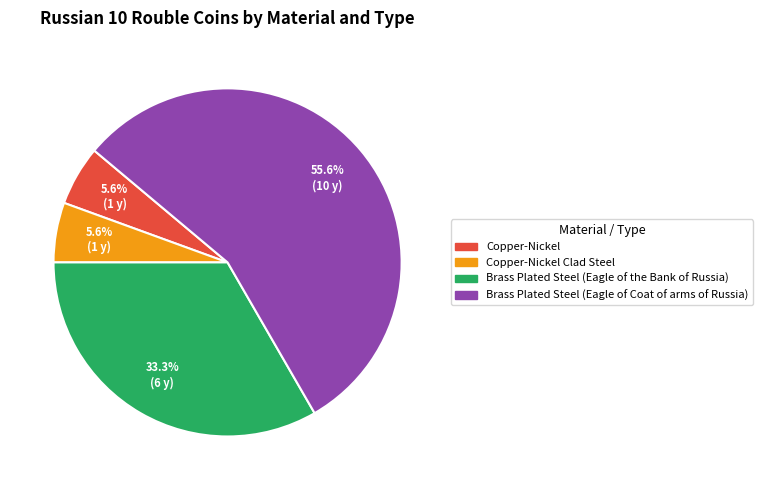

Does any single category account for the majority?

Yes